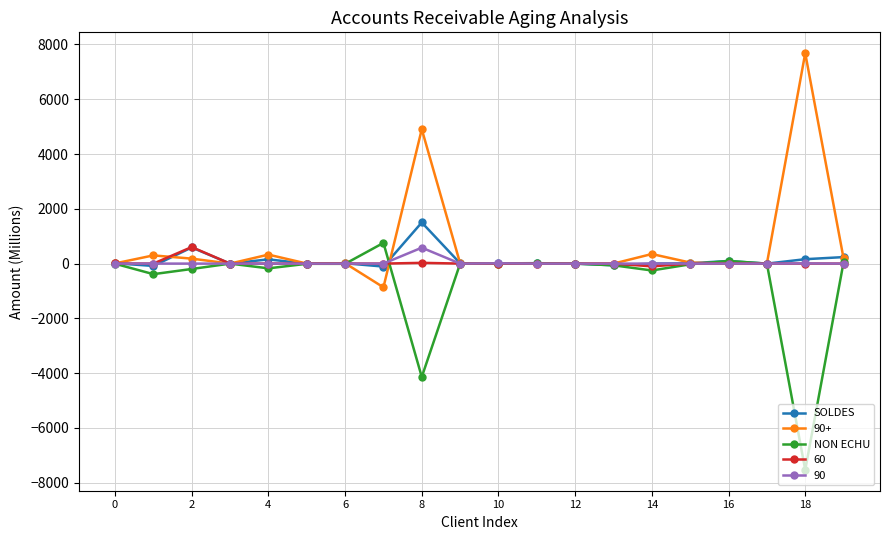

What is the minimum value shown in the chart?

-7530.9